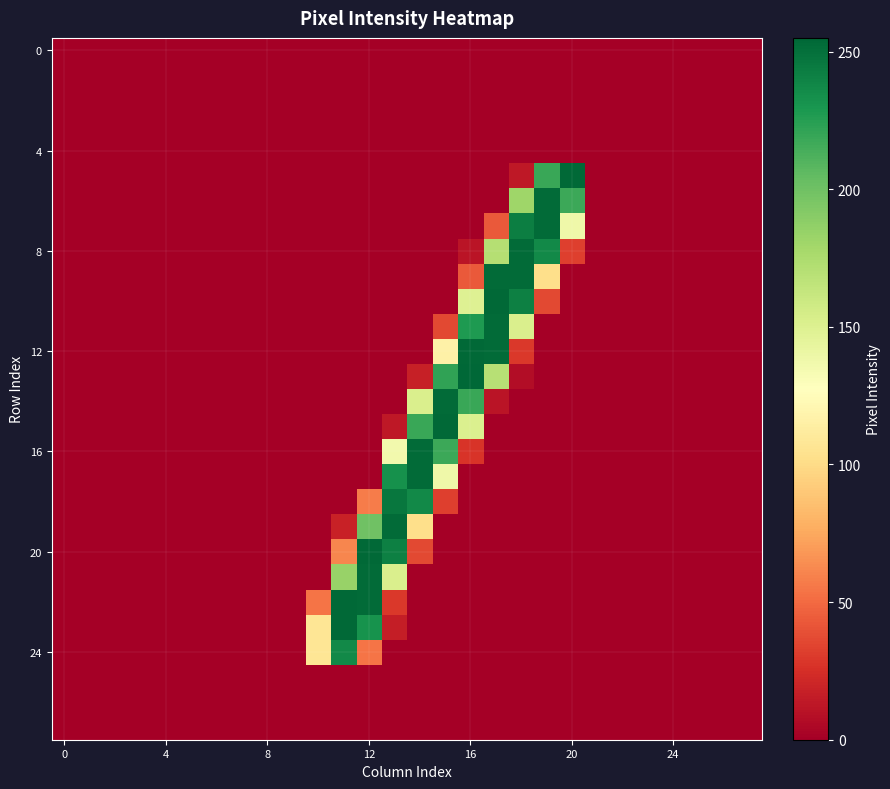

Count the number of categories in the chart.

28